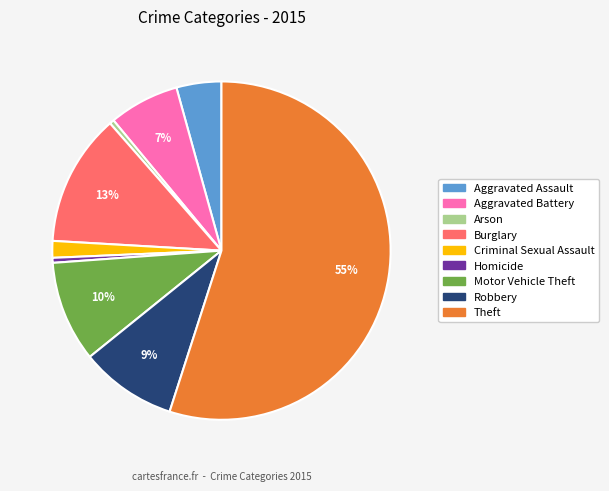

How many slices are in this pie chart?

9